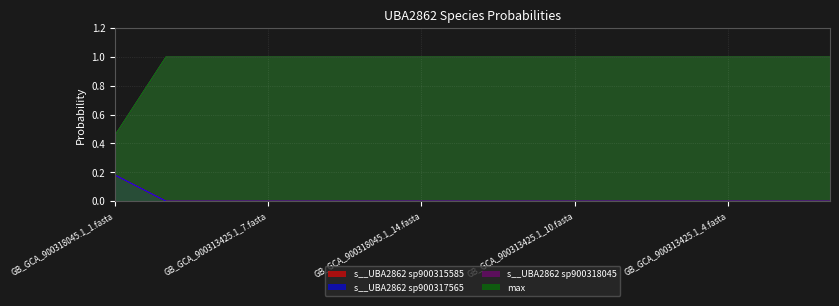

True or false: s__UBA2862 sp900317565 and s__UBA2862 sp900315585 intersect in this chart.

False